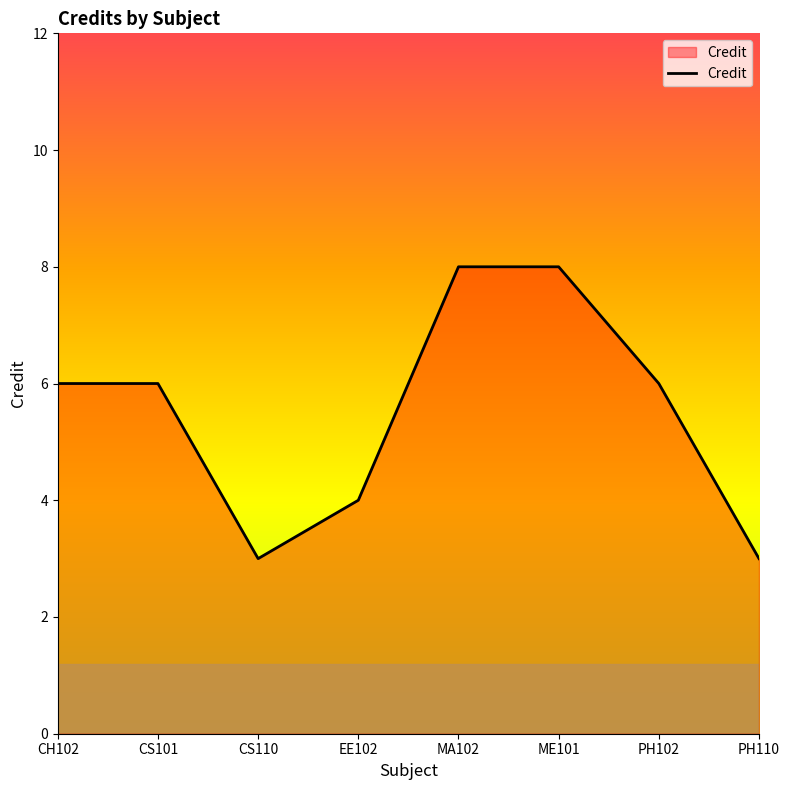

How many values are between 4 and 8?

6